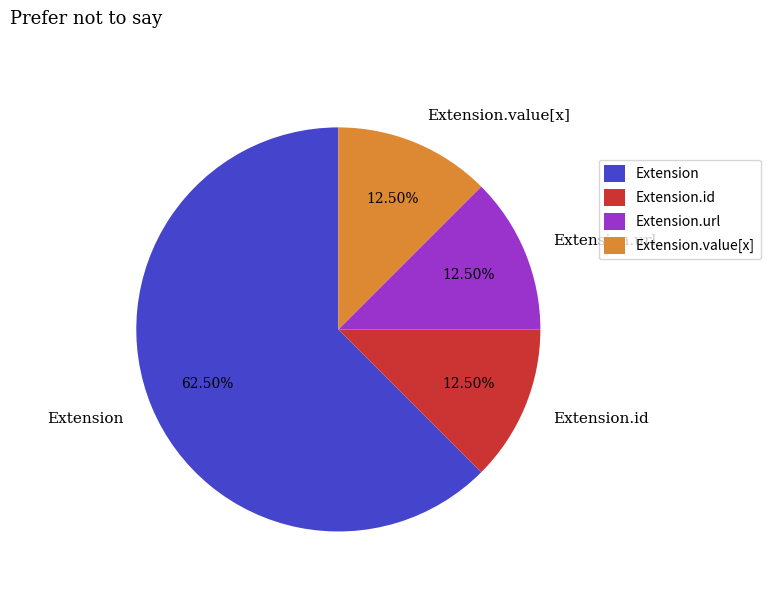

Which has a higher value, Extension or Extension.id?

Extension